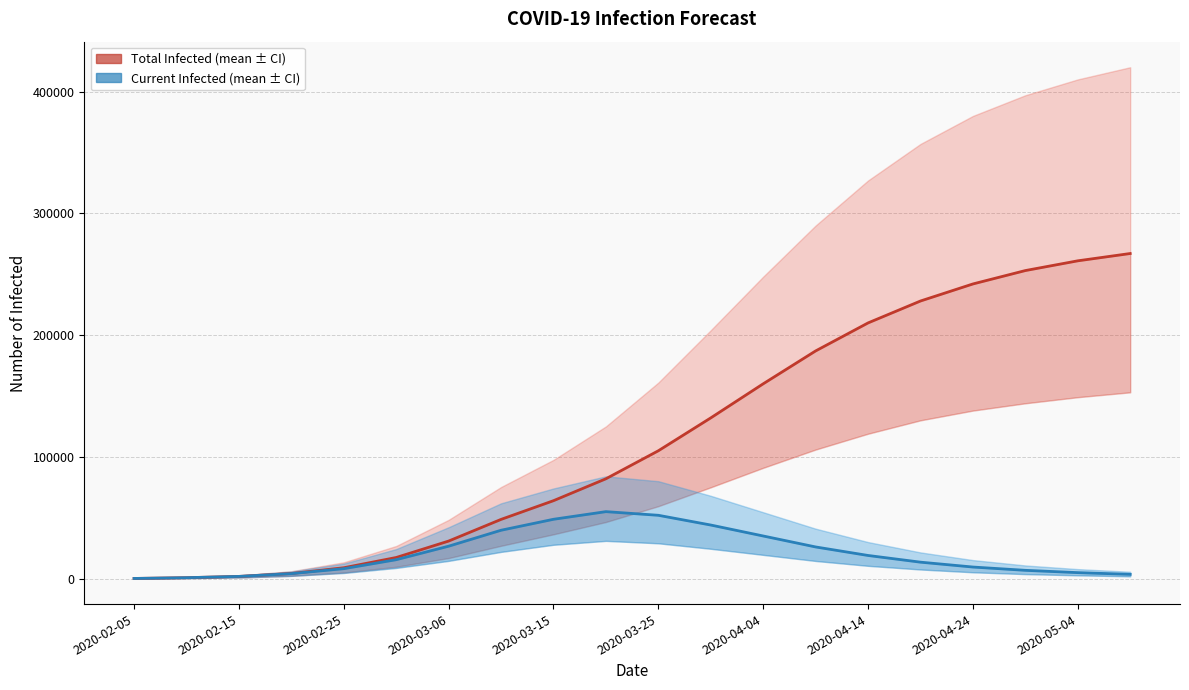

The value of predicted_total_infected_mean at 2020-04-04 is 160000. True or false?

True